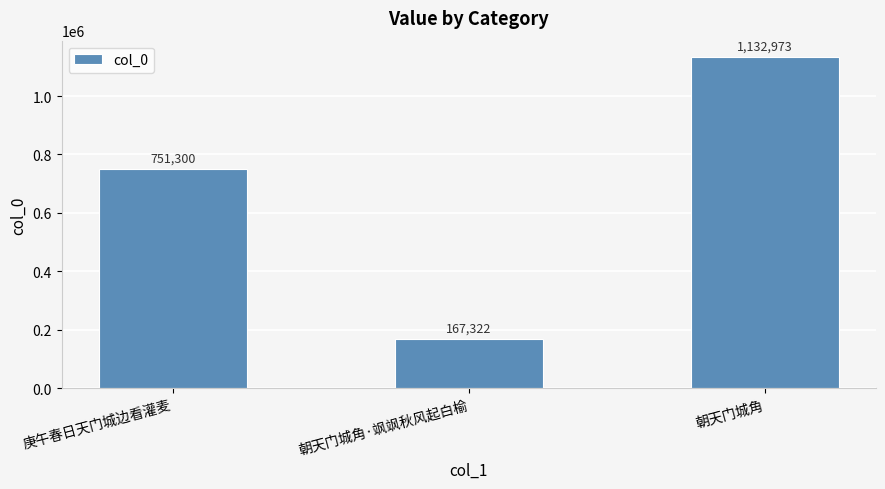

How many values are below 751300?

1